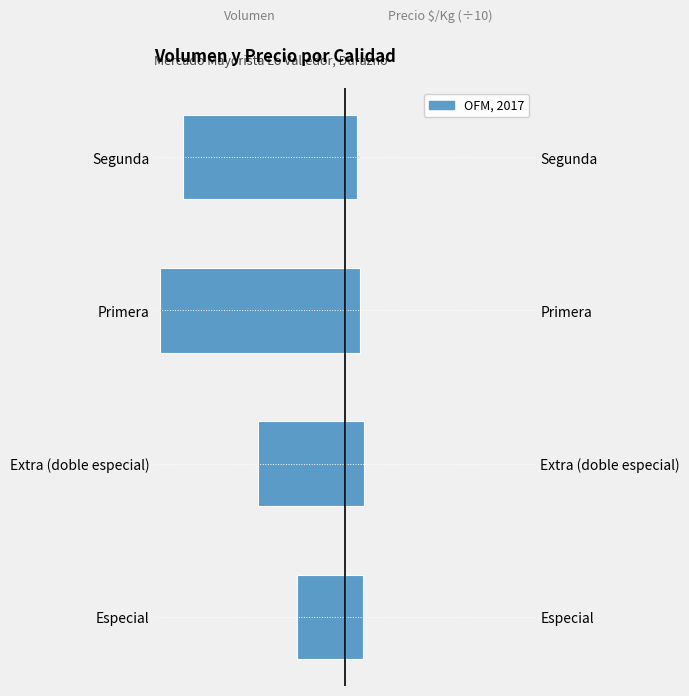

What is the difference between the maximum and minimum values in the Volumen series?

575.0